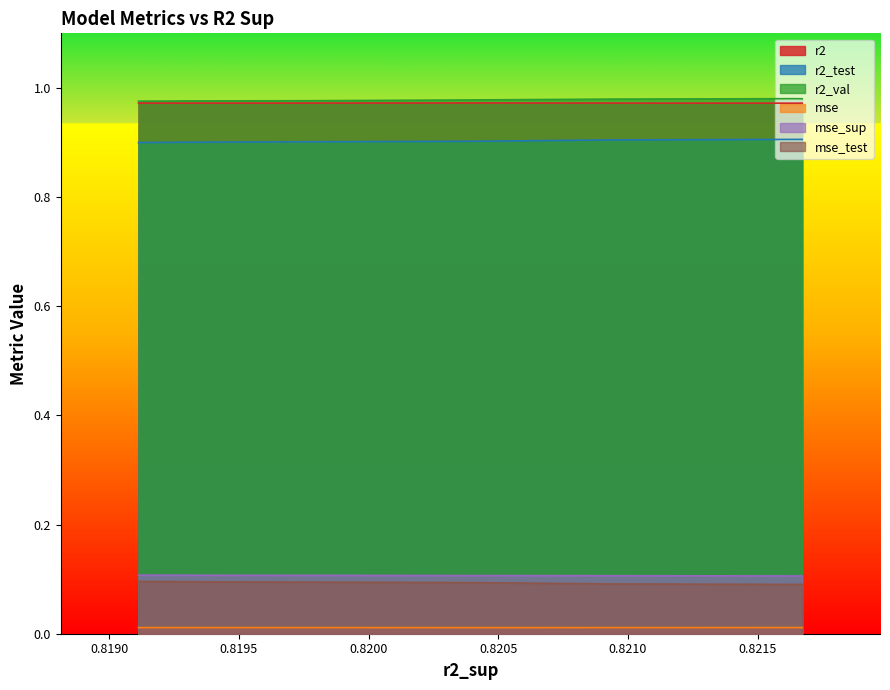

Which series has the largest range (max minus min)?

r2_test